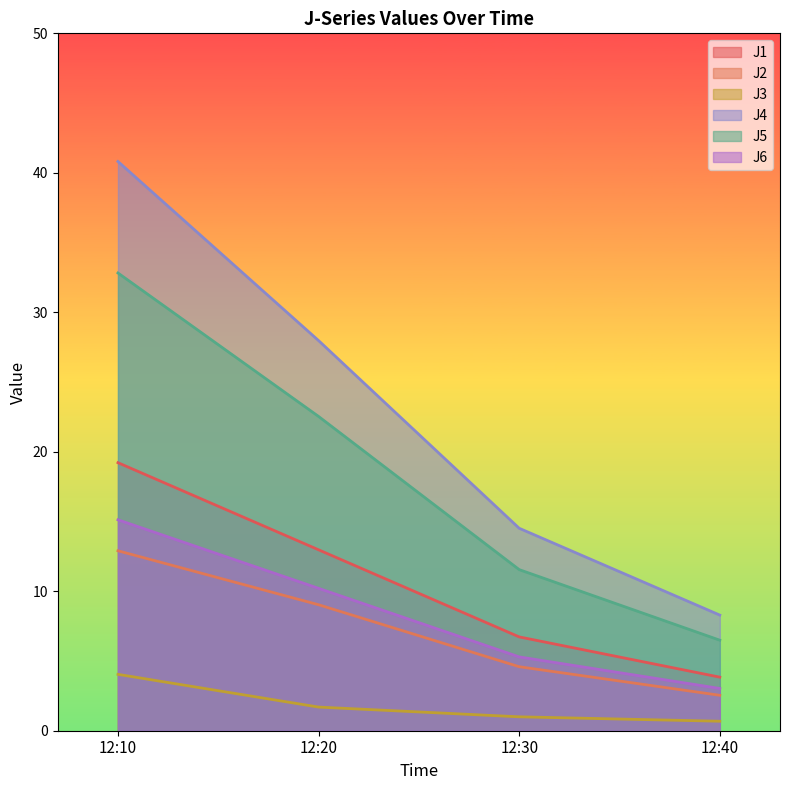

Rank the series at 12:30 from lowest to highest value.

J3, J2, J6, J1, J5, J4